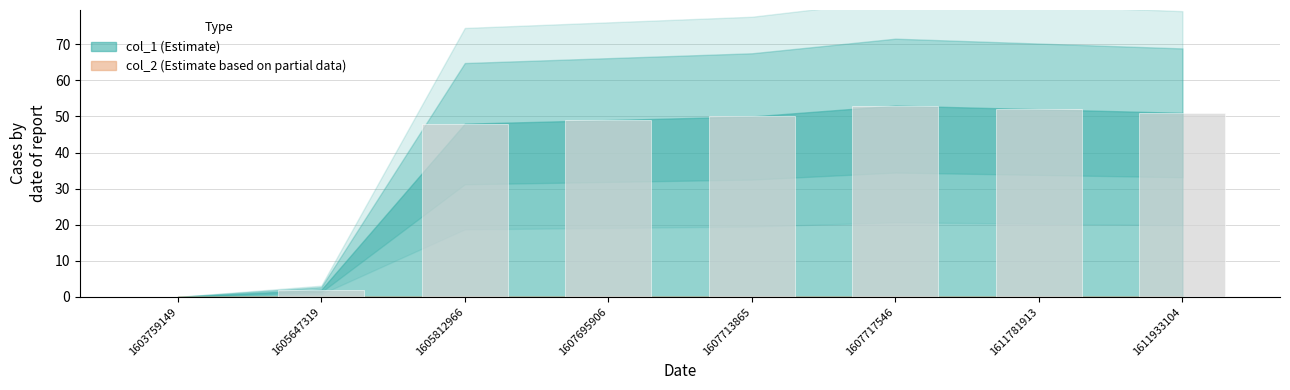

Is it true that the value at 1603759149 is 27?

False